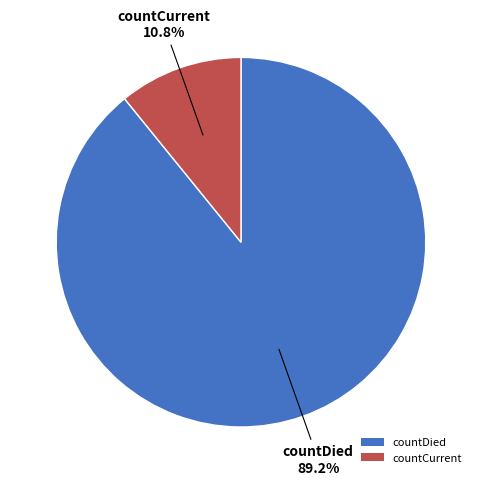

Between countCurrent and countDied, which is larger?

countDied